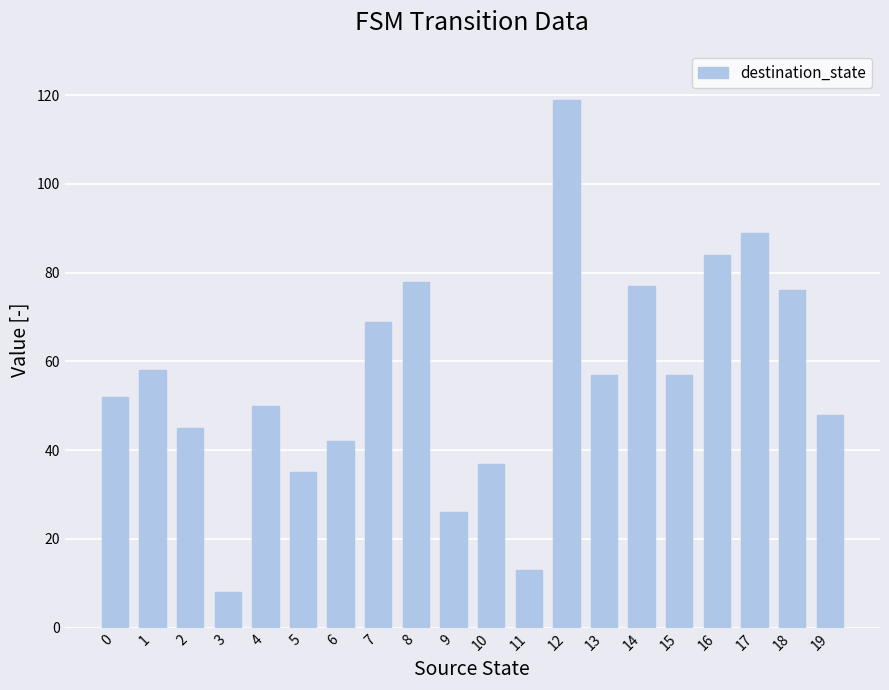

What is the value of the 19th bar from the left?

76